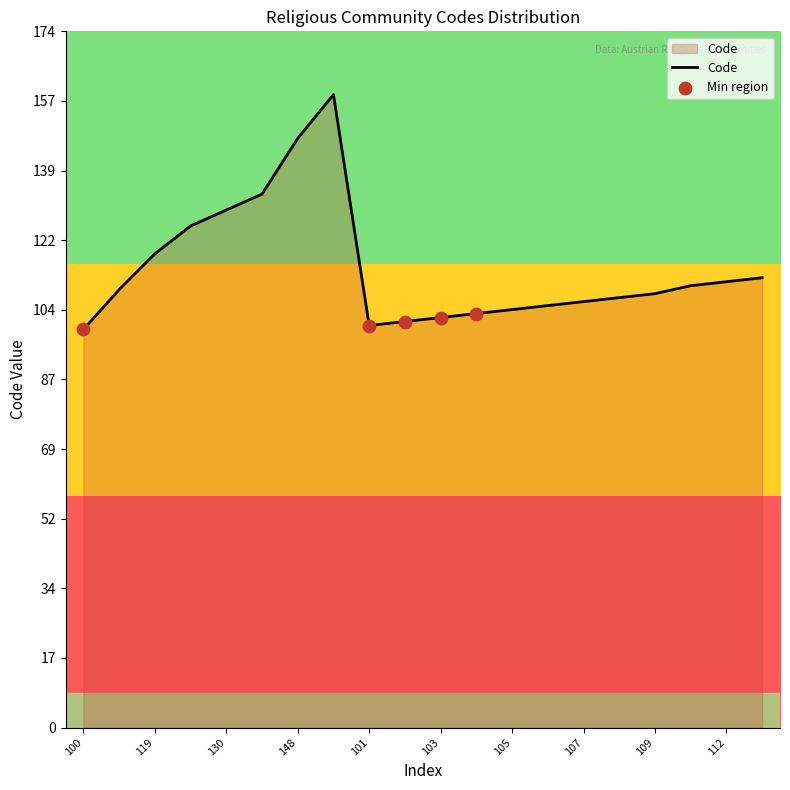

What is the difference between the maximum and minimum values?

59